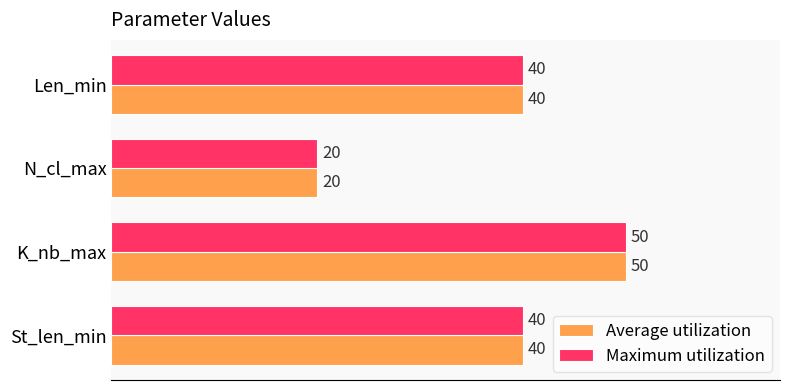

What is the lowest value of the Average utilization series?

20